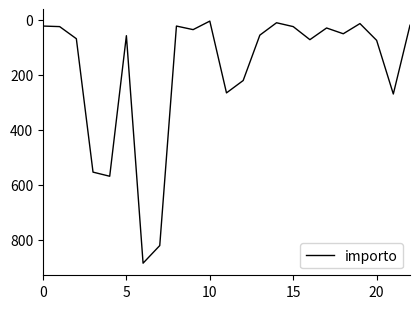

True or false: there are more than 0 points higher than both neighbors.

True